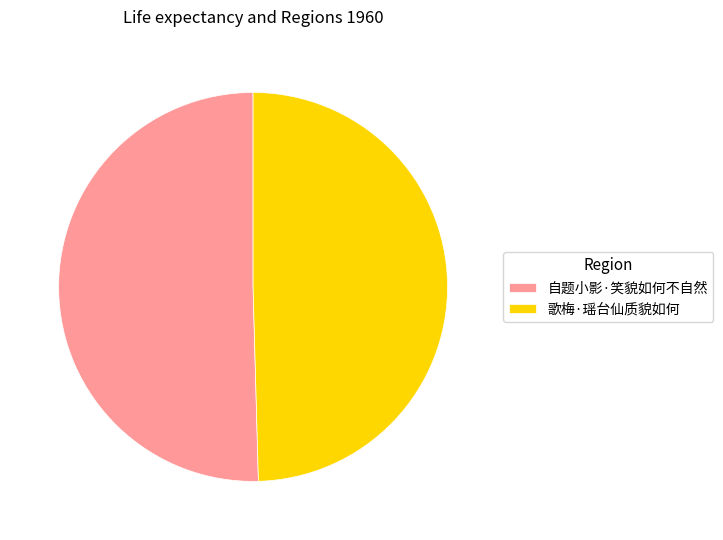

Which has a higher value, 自题小影·笑貌如何不自然 or 歌梅·瑶台仙质貌如何?

自题小影·笑貌如何不自然